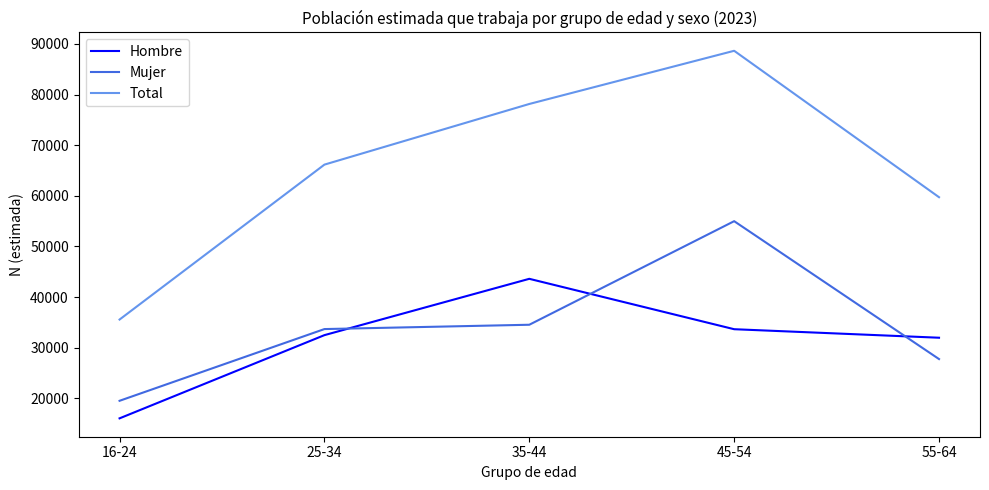

At which label does Mujer reach its peak?

45-54